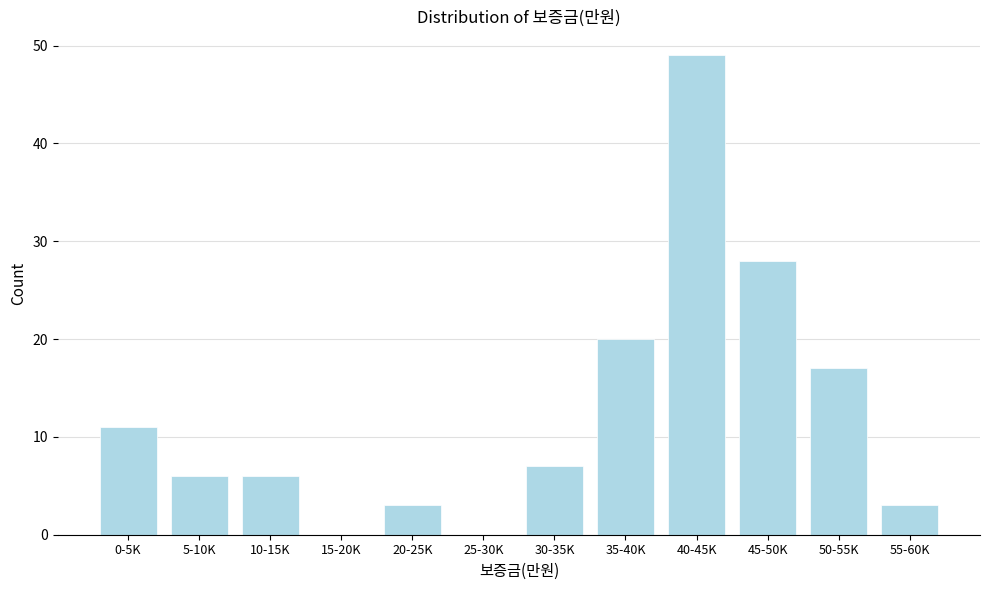

Reading right to left, extract all data points from this chart.

55-60K=3	50-55K=17	45-50K=28	40-45K=49	35-40K=20	30-35K=7	25-30K=0	20-25K=3	15-20K=0	10-15K=6	5-10K=6	0-5K=11